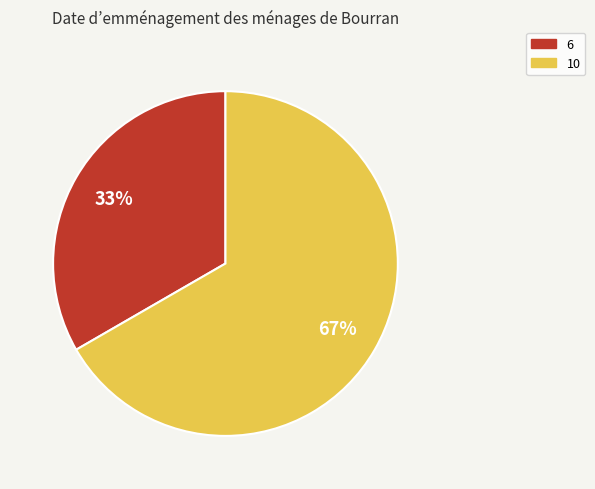

To the nearest percent, what is the average slice percentage?

50%